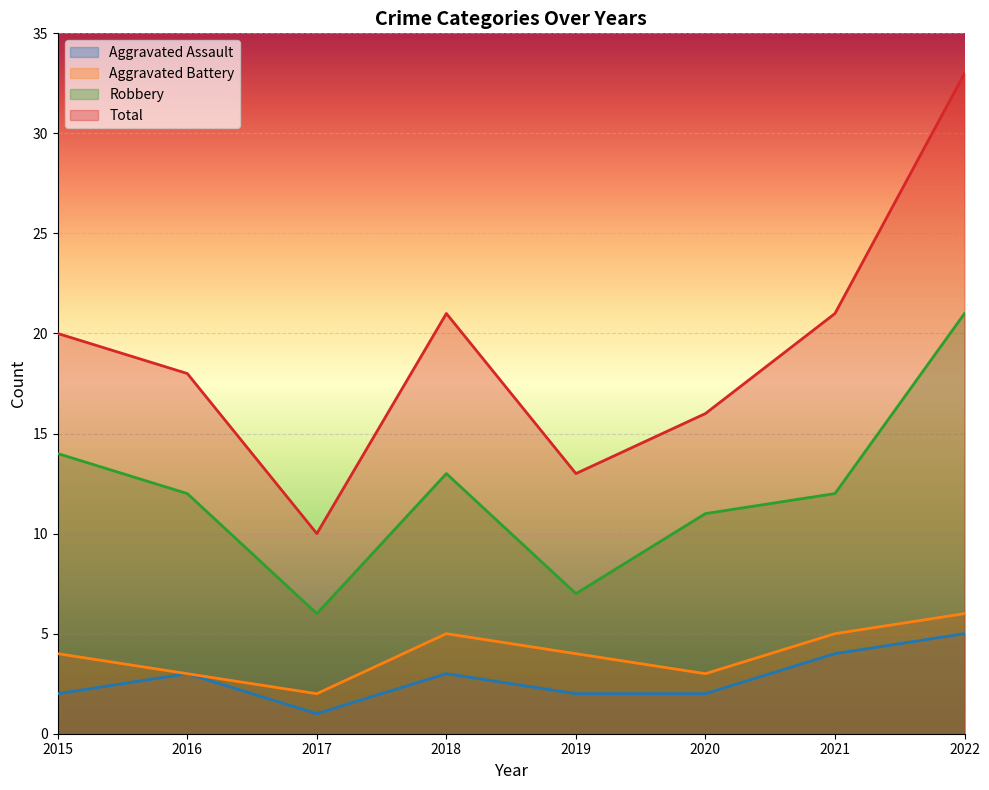

How many values in the Total series exceed 20?

3